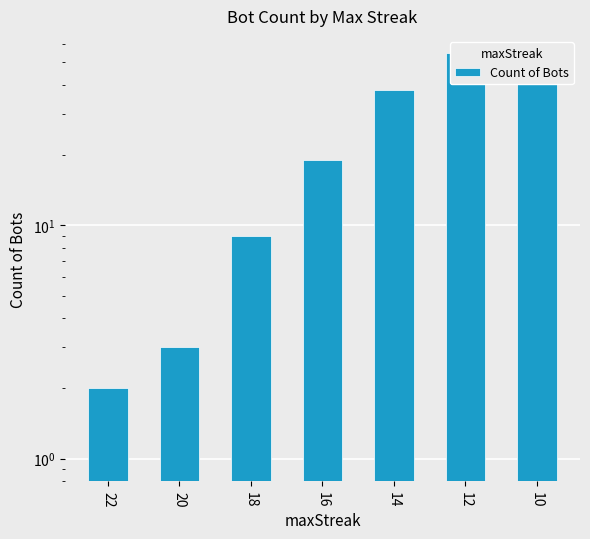

True or false: the data shows 45 at 10.

True